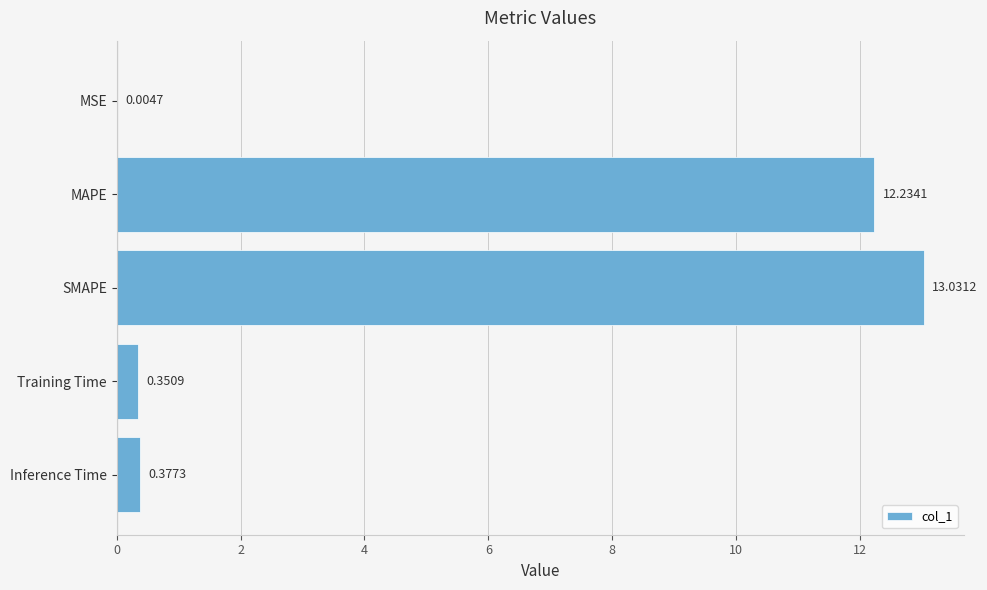

At which label is the value closest to 6?

Inference Time